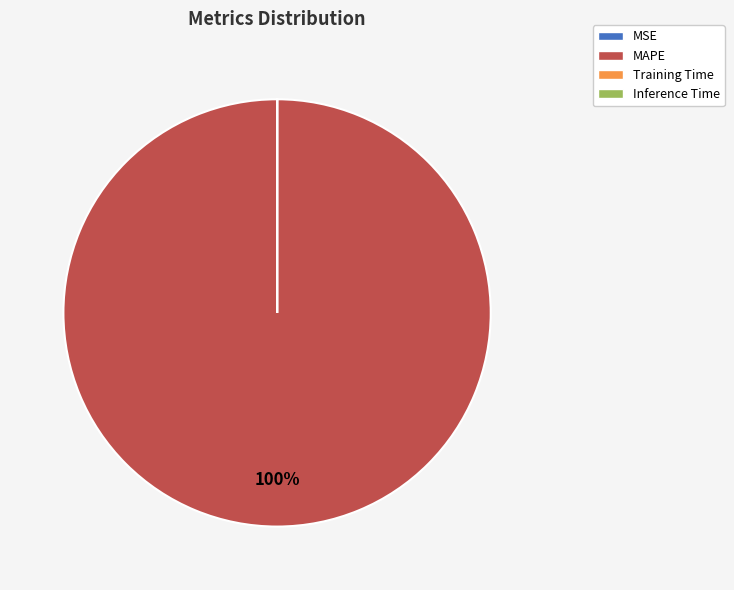

Which category accounts for the majority?

MAPE